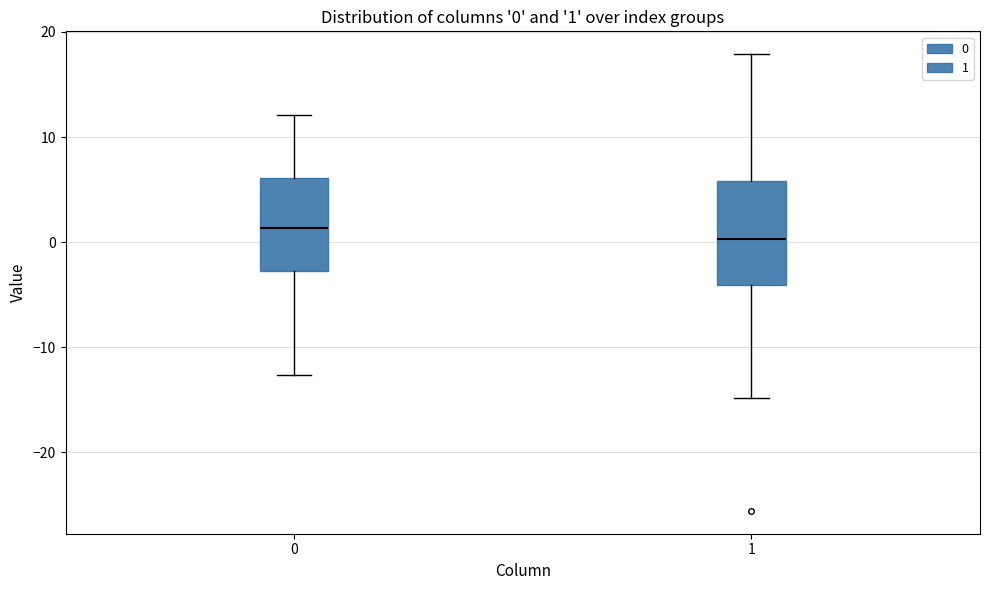

Comparing the boxes themselves (not the whiskers), which one is the tallest?

1